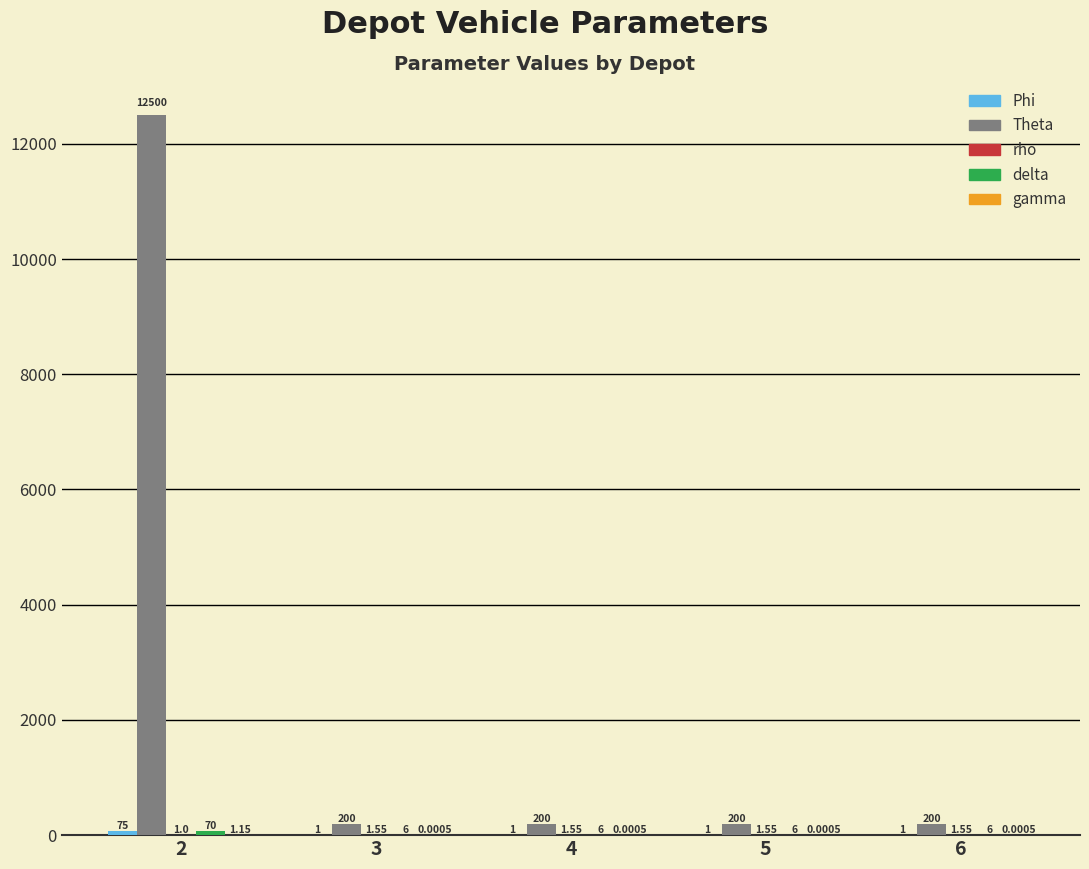

Which series has the largest total across all categories?

Theta